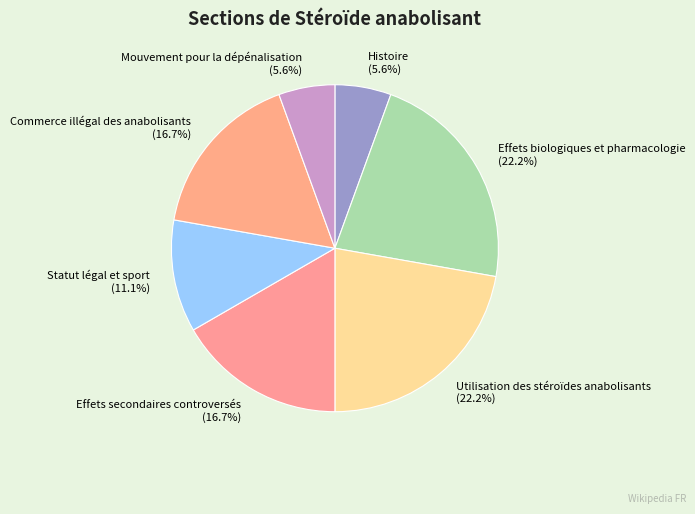

True or false: Utilisation des stéroïdes anabolisants accounts for 34% of the total.

False